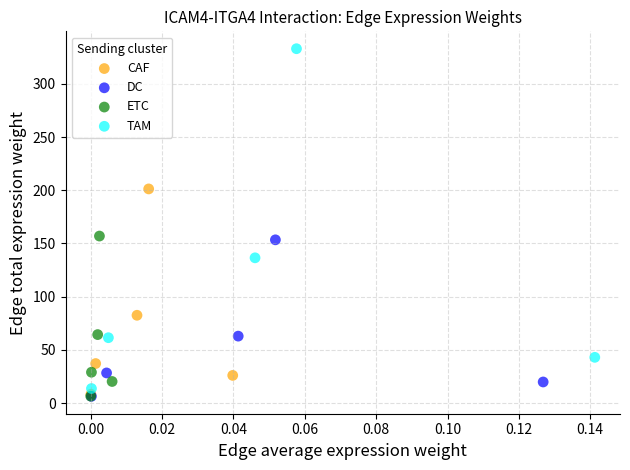

Which series reaches the maximum Y coordinate?

TAM